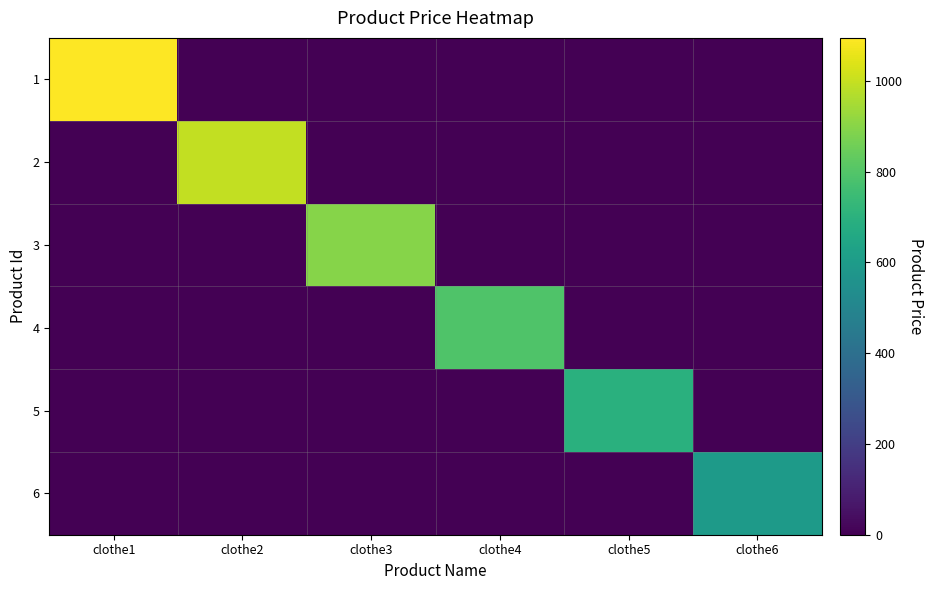

Which category has the lowest value across all series?

clothe2